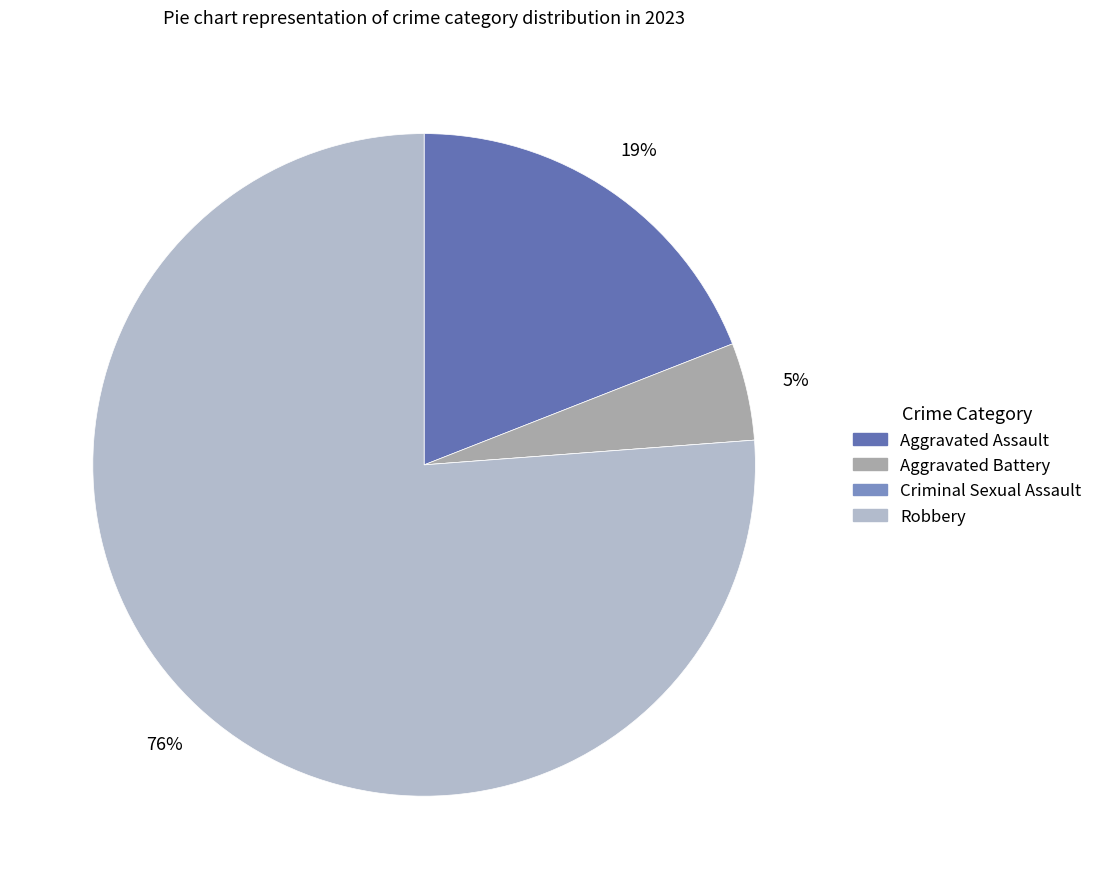

To the nearest percent, what is the combined percentage of Aggravated Assault and Criminal Sexual Assault?

19%